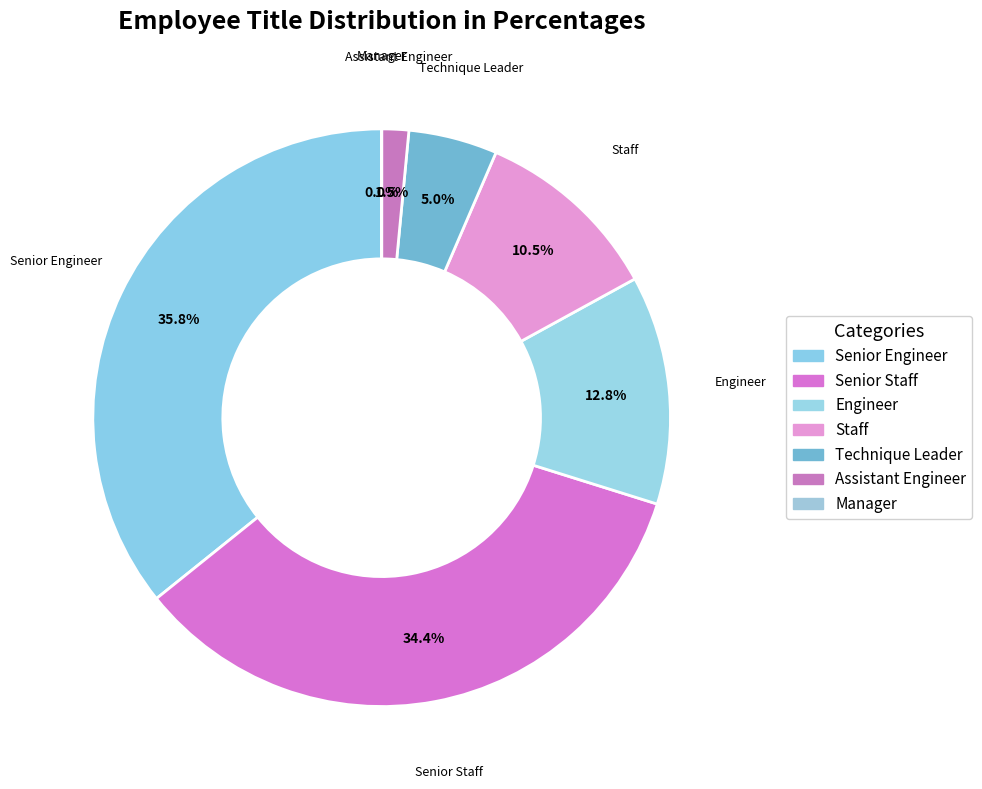

Which category has the biggest portion of the pie?

Senior Engineer